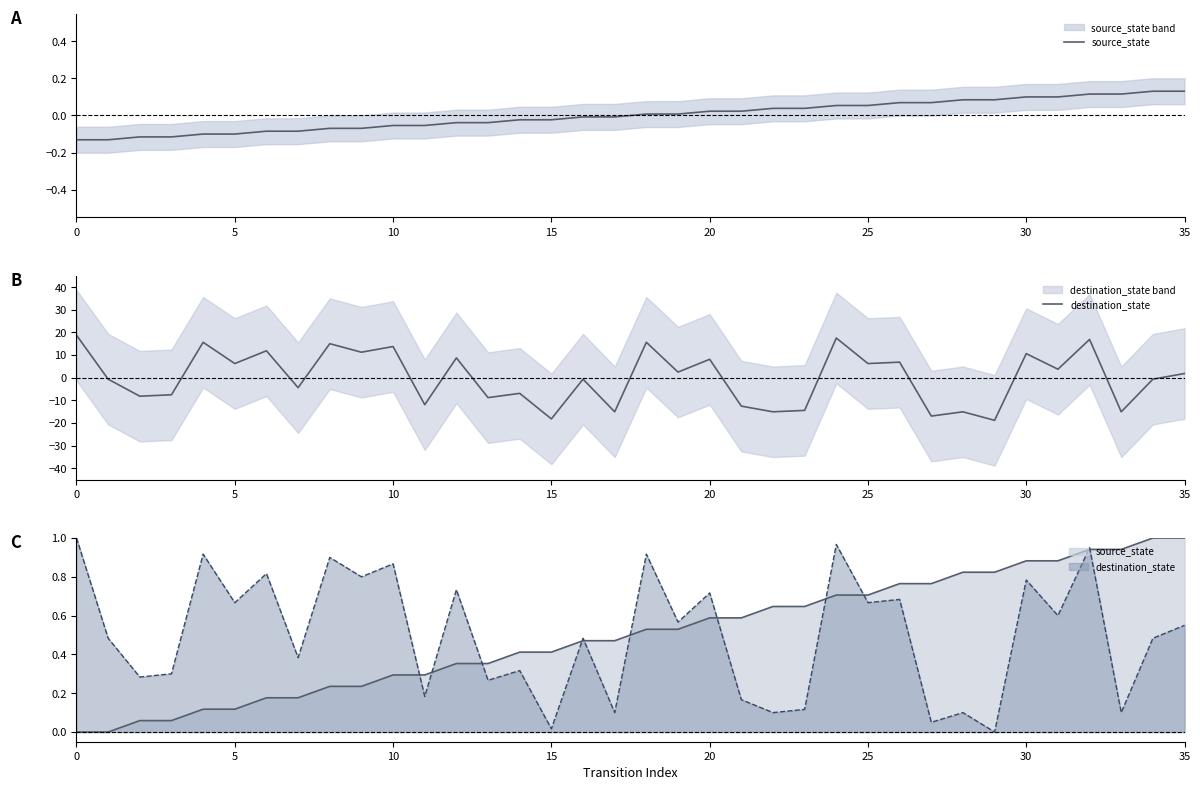

Where does the source_state series first go above 0?

18